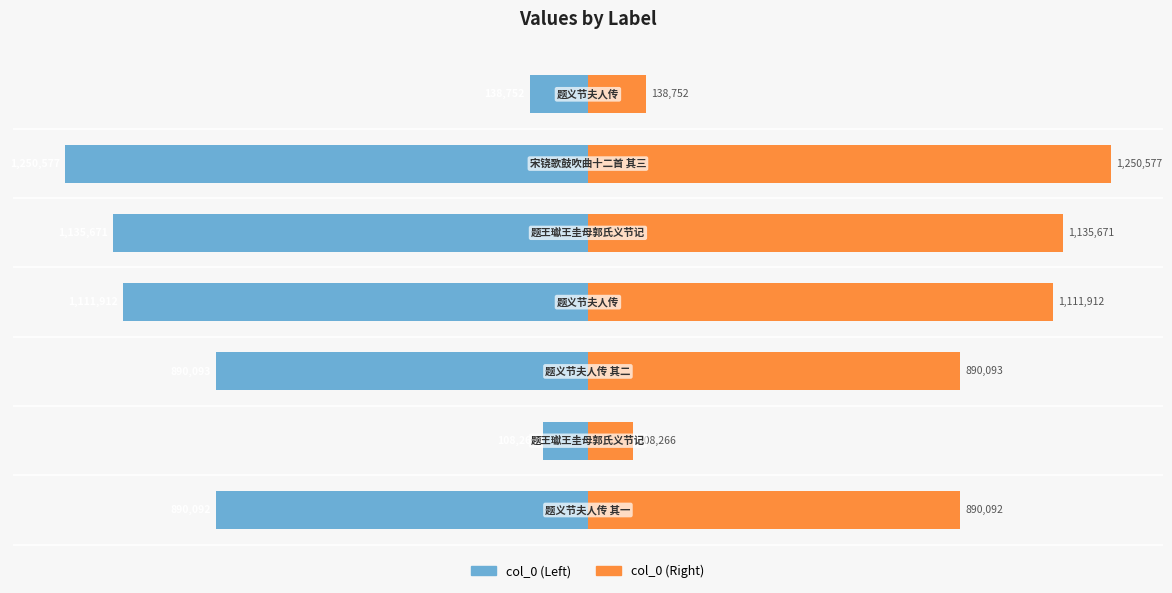

Rank the series by their average value, from highest to lowest.

col_0 (right), col_0 (left)